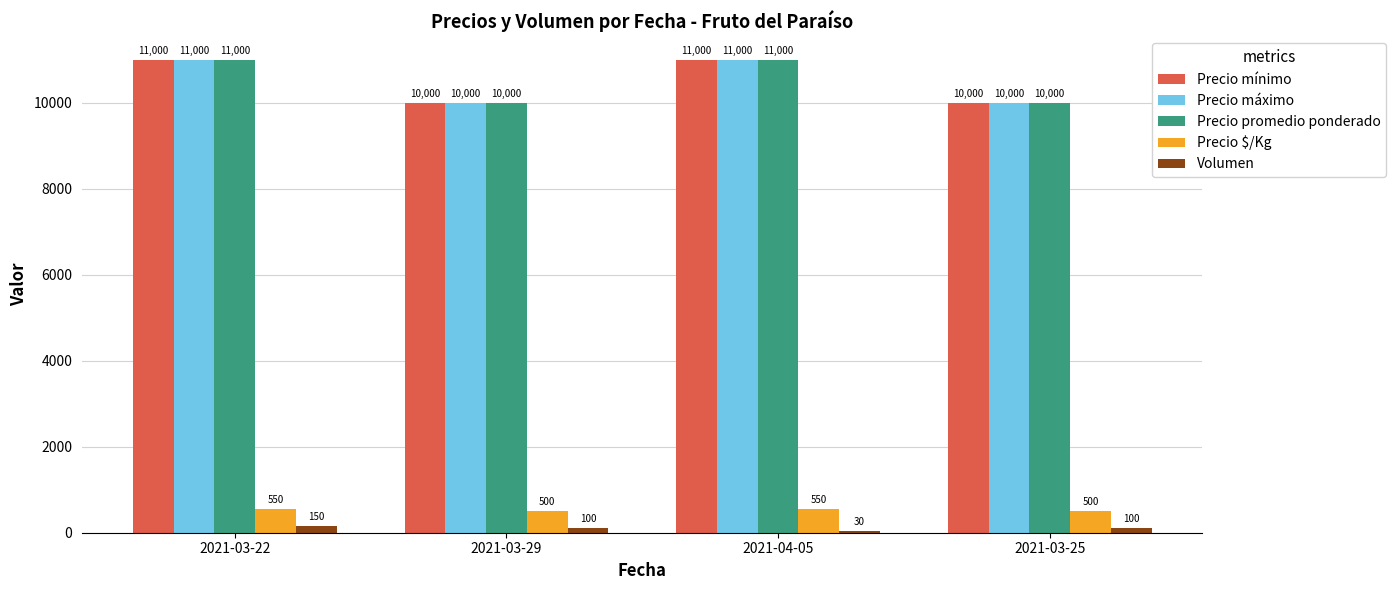

What is the sum of the Precio promedio ponderado values at 2021-04-05 and 2021-03-25?

21000